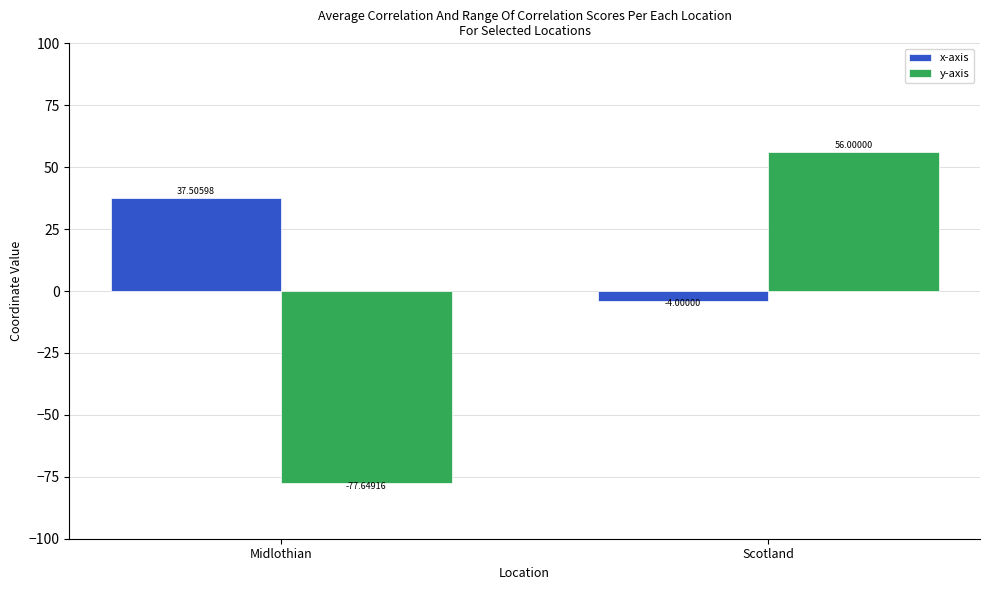

What position from the left is Midlothian?

1